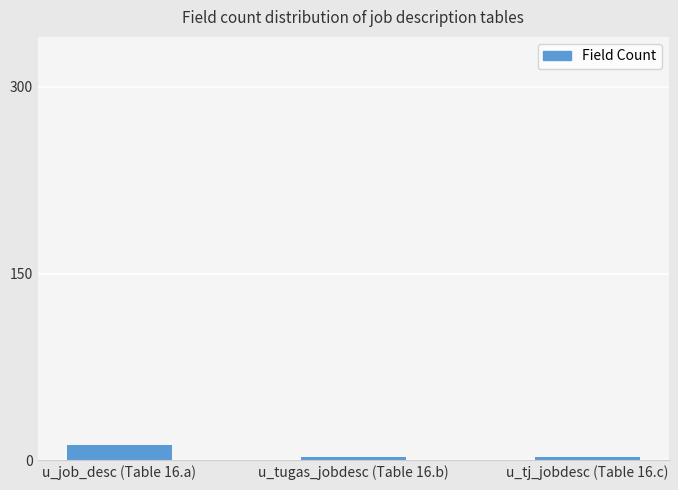

What is the label of the 2nd bar from the left?

u_tugas_jobdesc (Table 16.b)